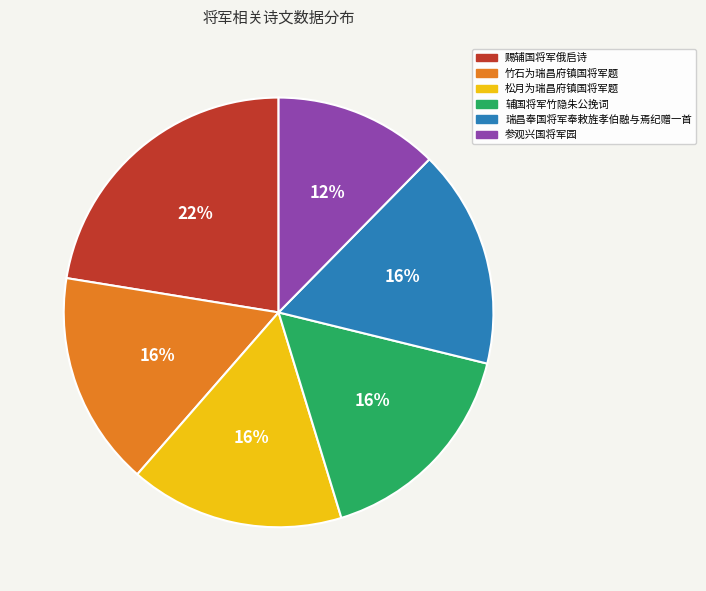

To the nearest percent, what is the difference between the 参观兴国将军园 and 竹石为瑞昌府镇国将军题 slice percentages?

4%